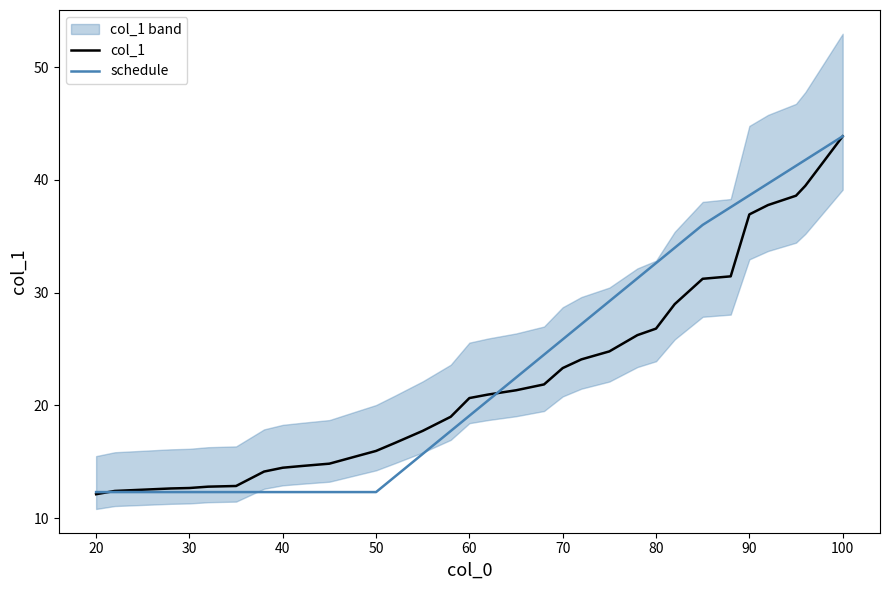

What is the minimum value for col_1?

12.1